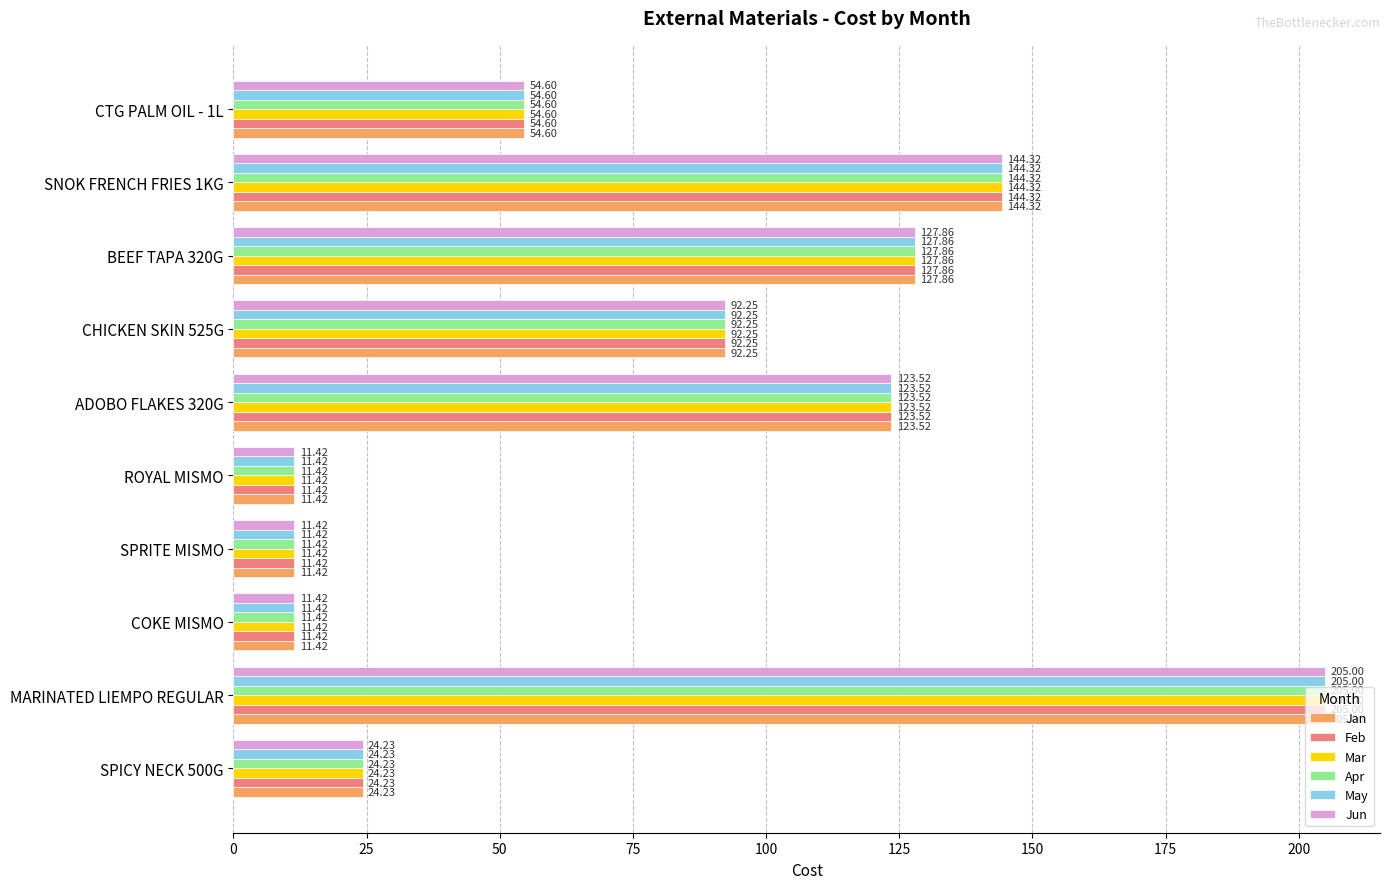

What is the difference between the second highest and minimum values in the Feb series?

132.9